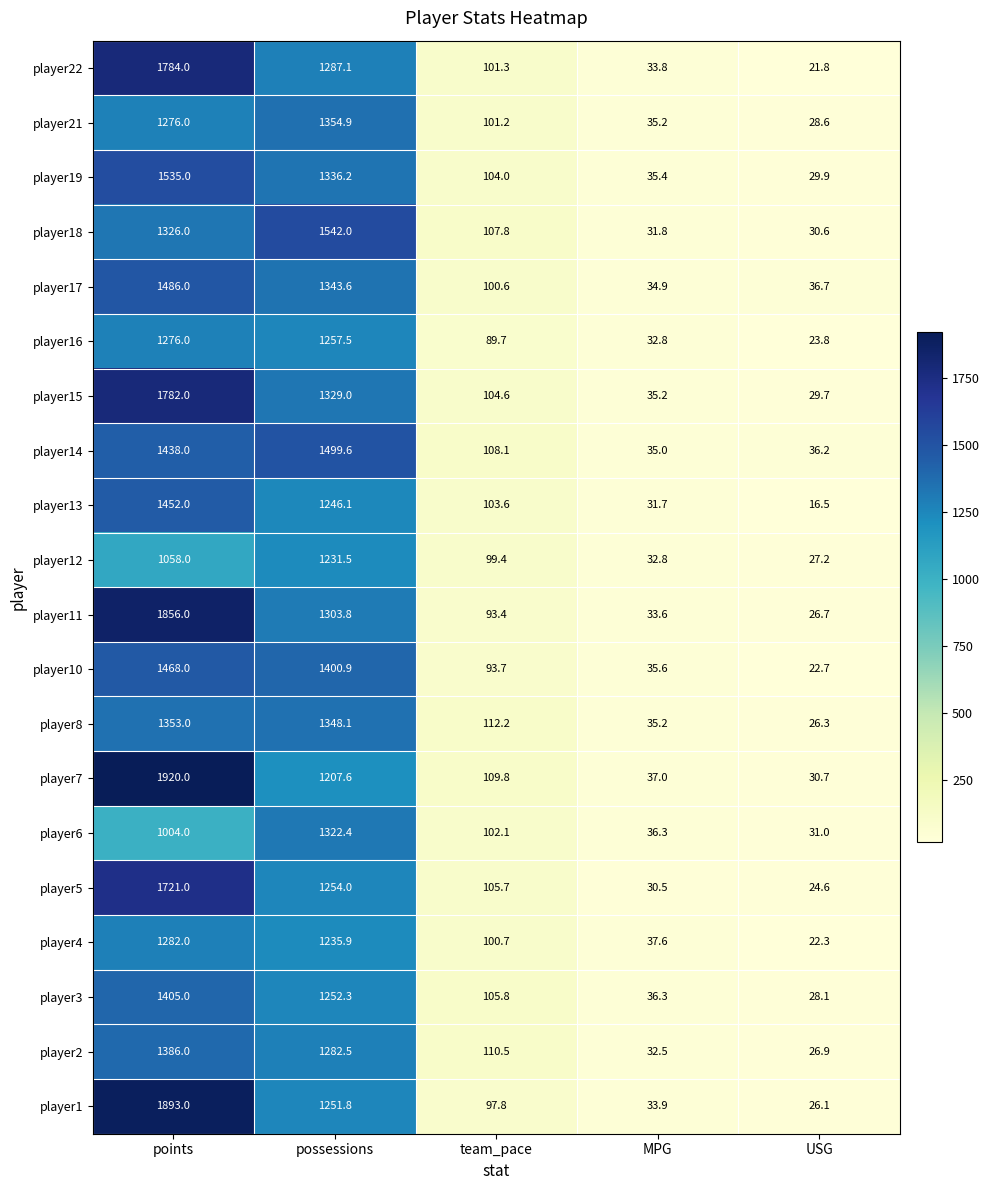

At which label does player13 reach its minimum?

USG